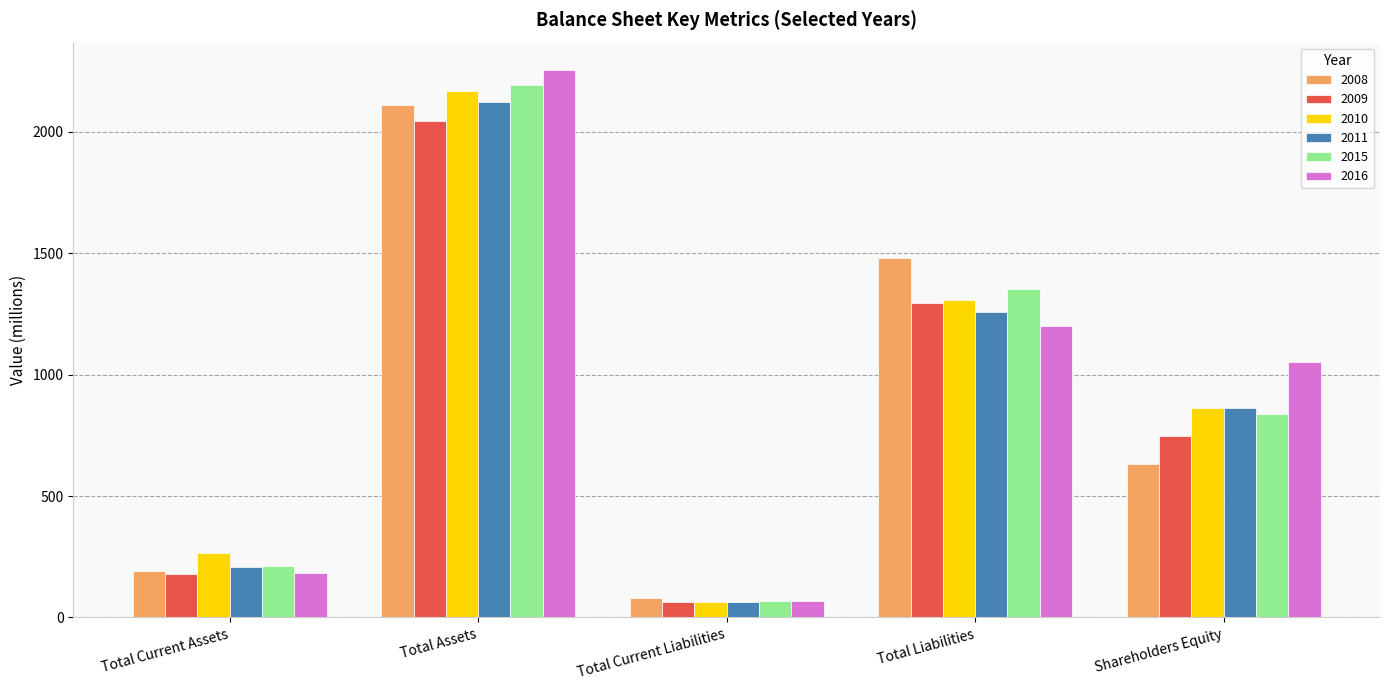

What is the sum of all 2010 values?

4664